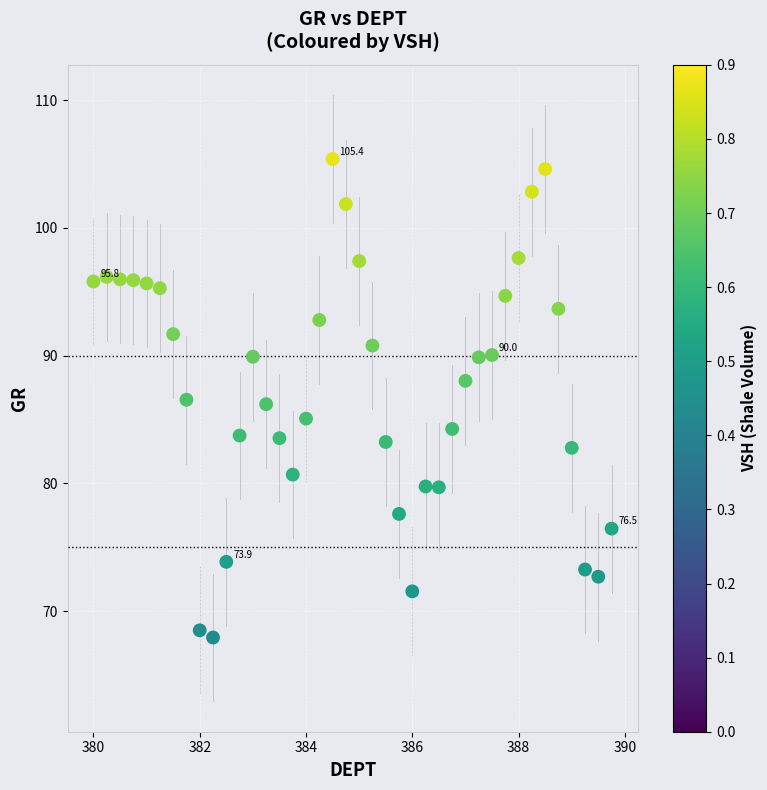

What is the range of X values (max minus min)?

9.8